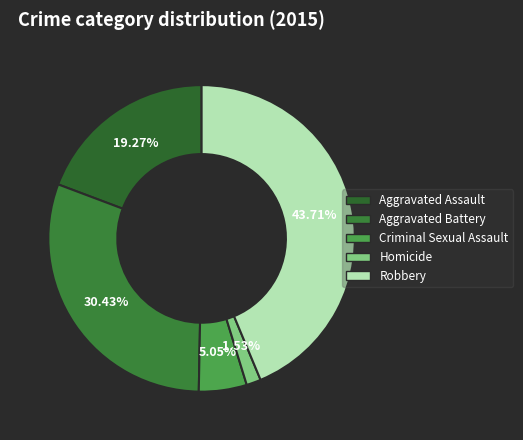

To the nearest percent, what portion does Robbery represent?

44%